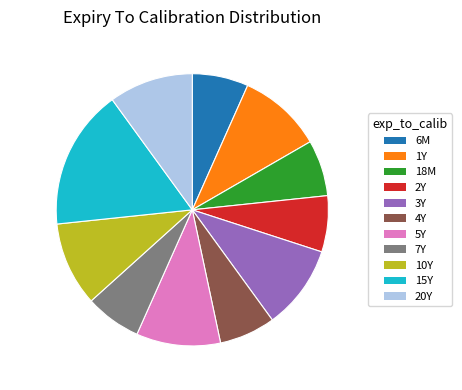

How many slices are in this pie chart?

11